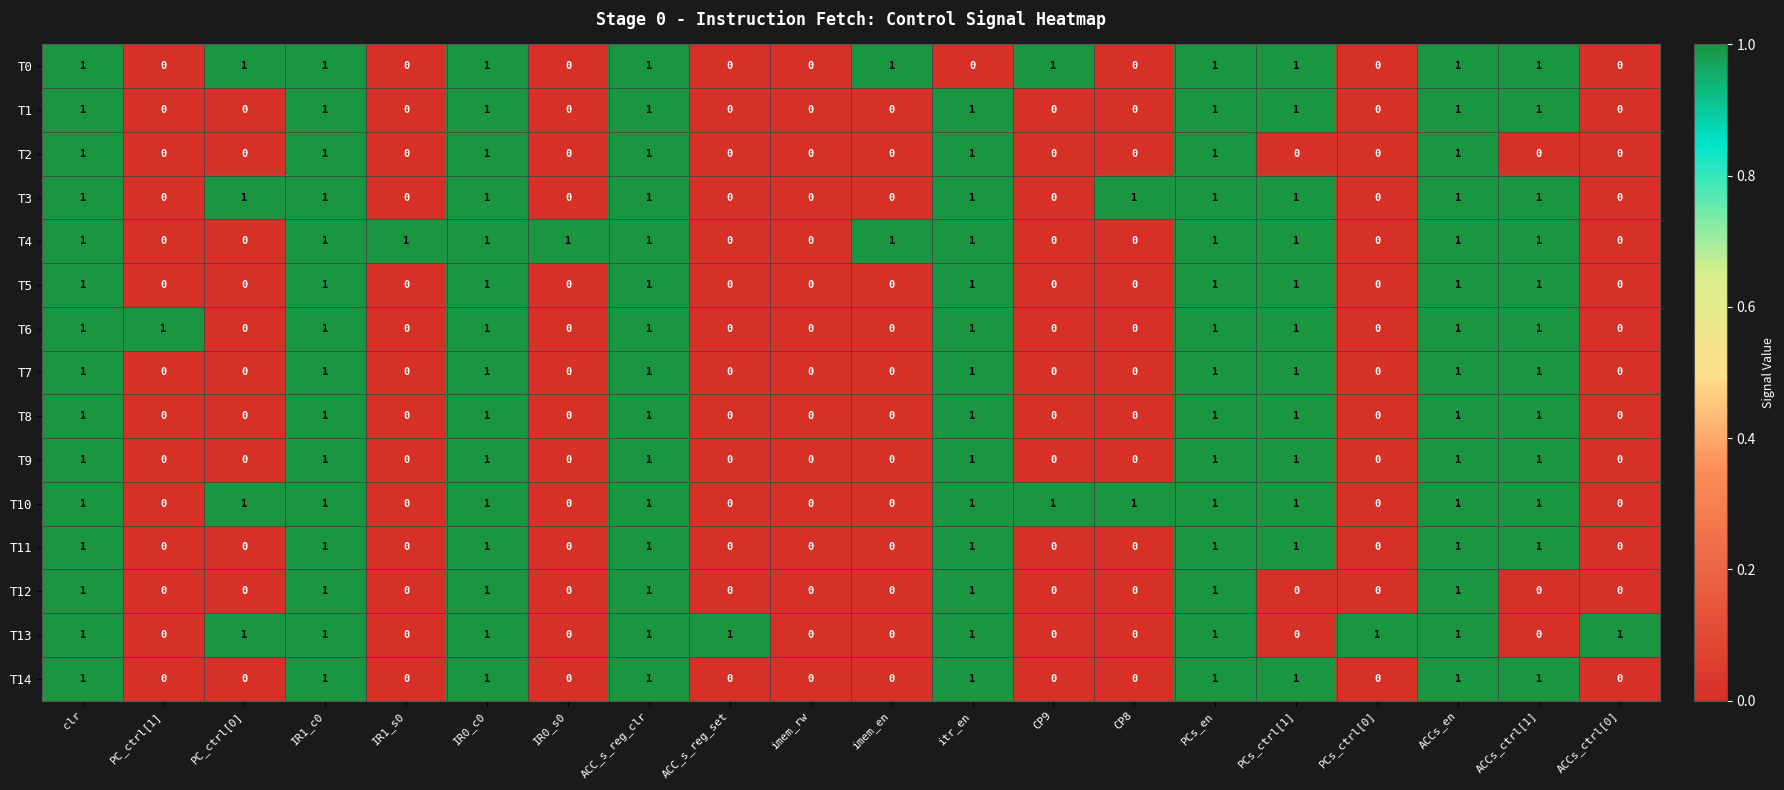

What is the sum of all T6 values?

10